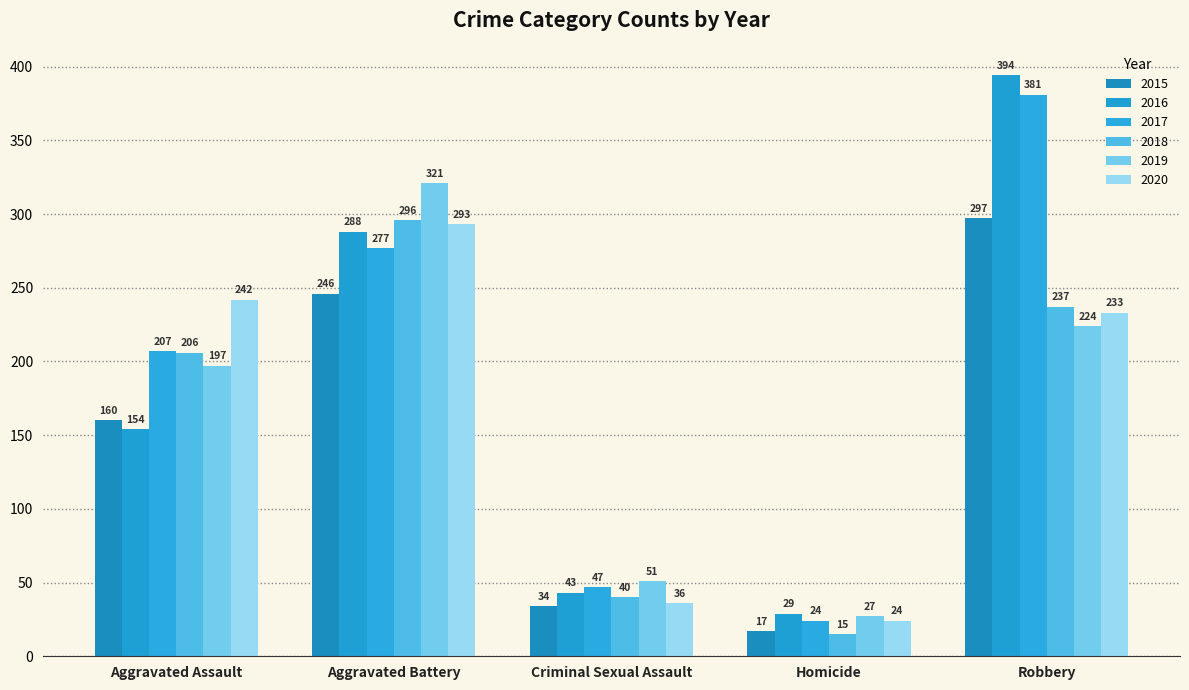

Reading left to right, what are all the values shown in this chart?

2015: 160	246	34	17	297
2016: 154	288	43	29	394
2017: 207	277	47	24	381
2018: 206	296	40	15	237
2019: 197	321	51	27	224
2020: 242	293	36	24	233